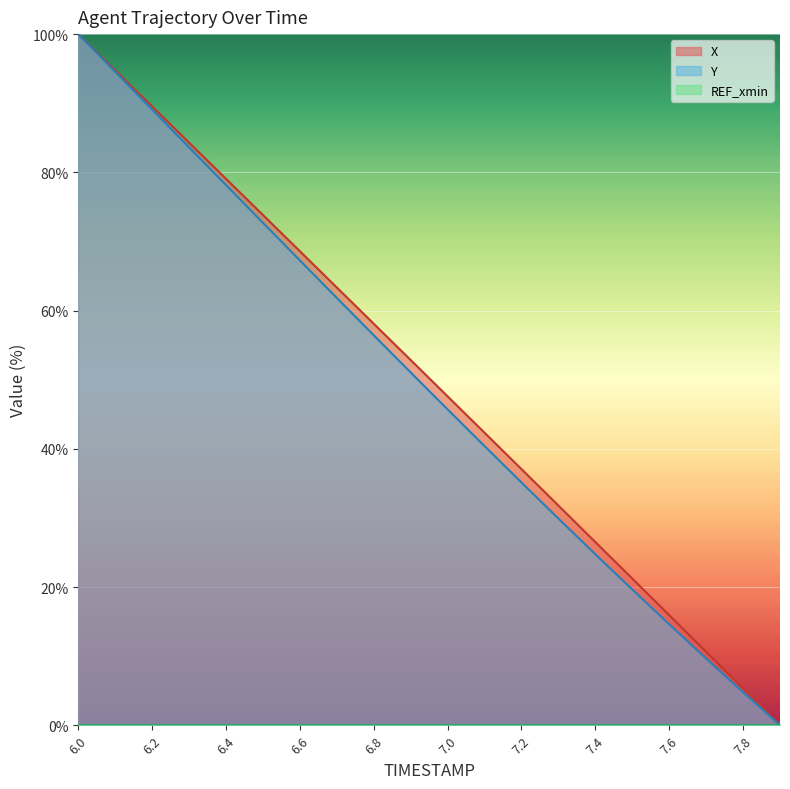

What is the total value across all series at 6.7?

125.2